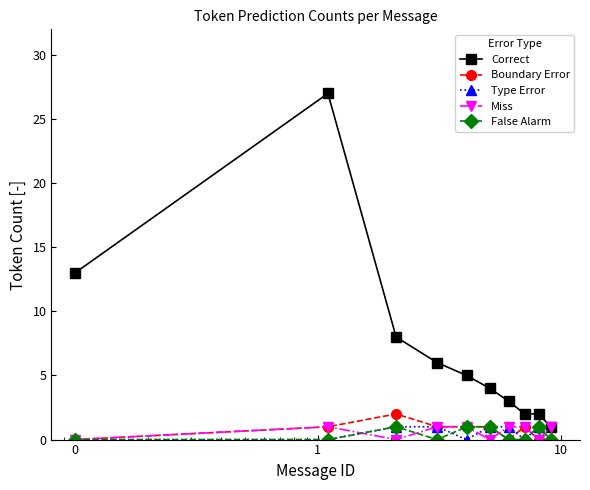

Which series has the widest spread of values?

Correct